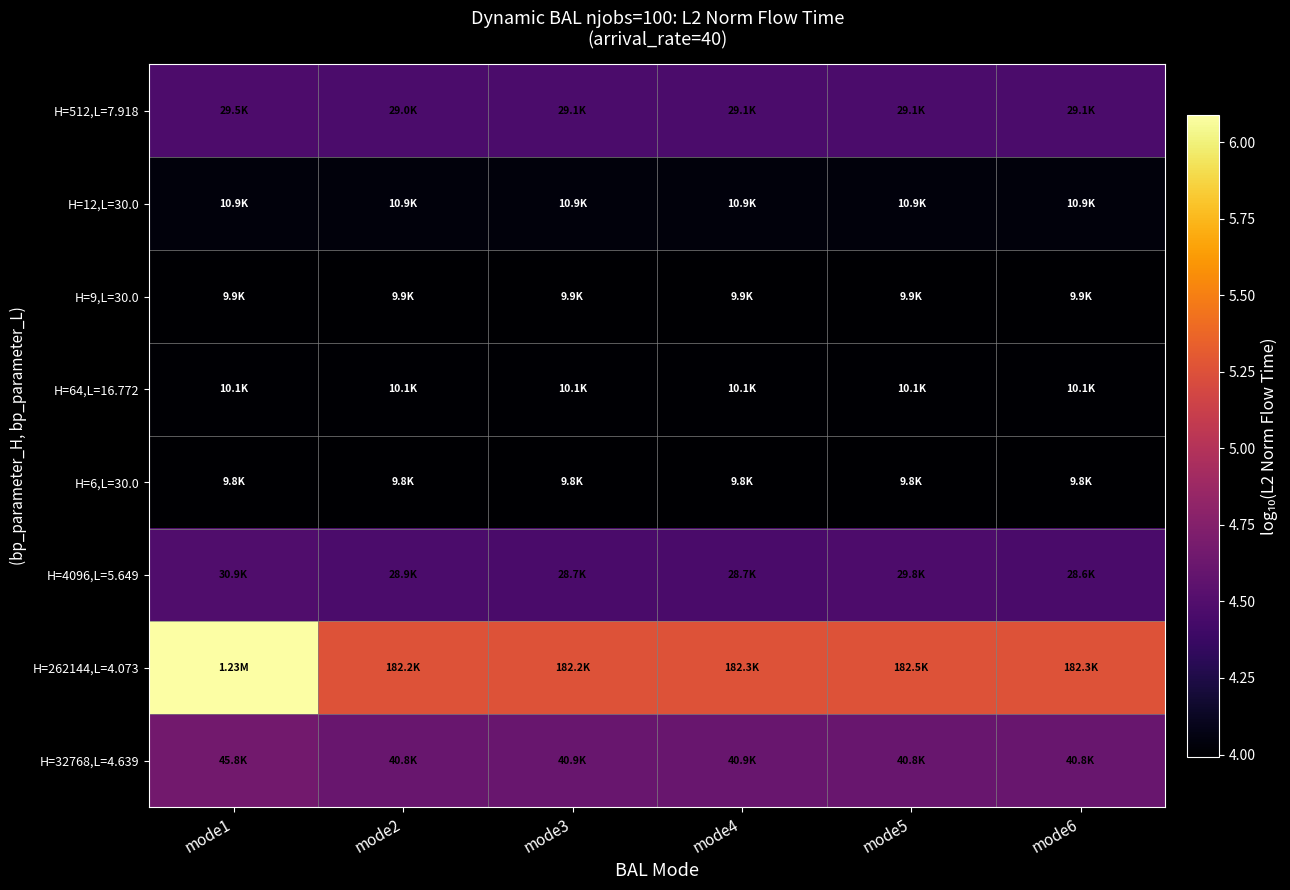

At mode5, list the series in order from smallest to largest.

H=6,L=30.0, H=9,L=30.0, H=64,L=16.772, H=12,L=30.0, H=512,L=7.918, H=4096,L=5.649, H=32768,L=4.639, H=262144,L=4.073